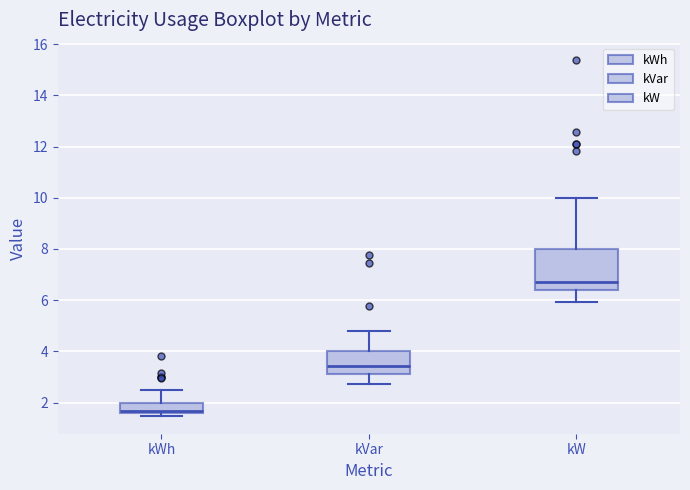

Where is the upper edge of the box for kW on the y-axis? The values are not printed on the chart, so give them approximately, as read against the axis.

8.0